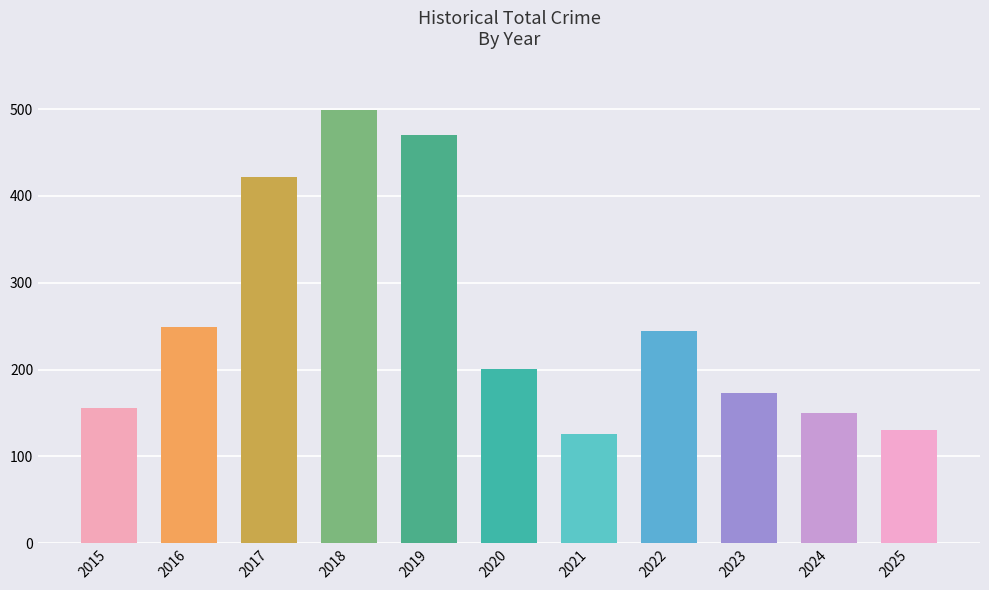

What is the difference between the maximum and minimum values?

373